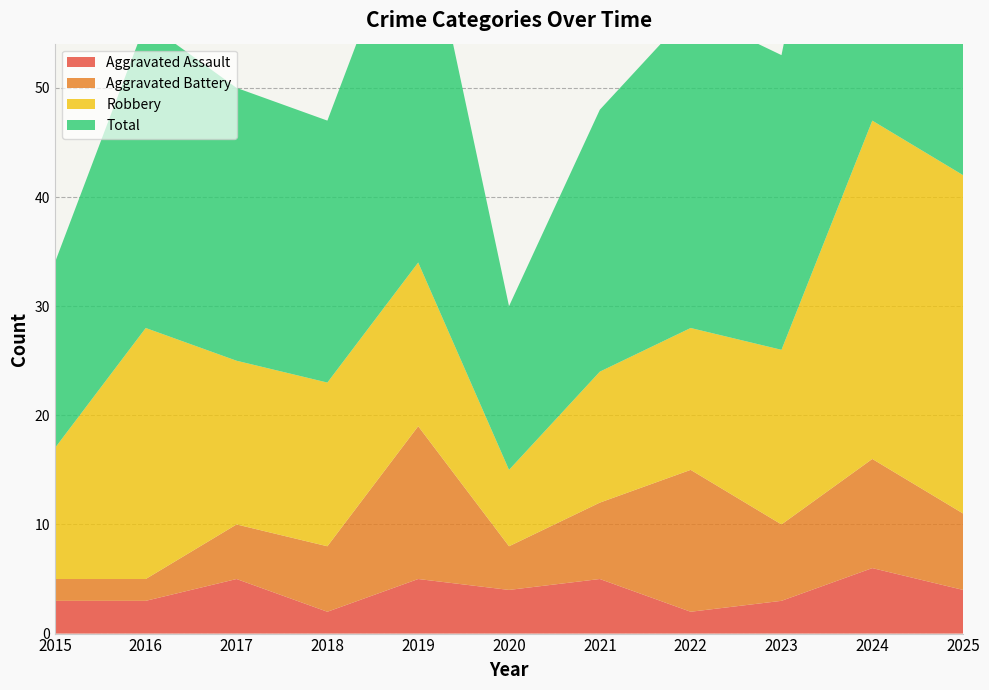

Reading right to left, list all the values displayed in this chart.

Aggravated Assault: 4	6	3	2	5	4	5	2	5	3	3
Aggravated Battery: 7	10	7	13	7	4	14	6	5	2	2
Robbery: 31	31	16	13	12	7	15	15	15	23	12
Total: 43	47	27	29	24	15	35	24	25	28	17